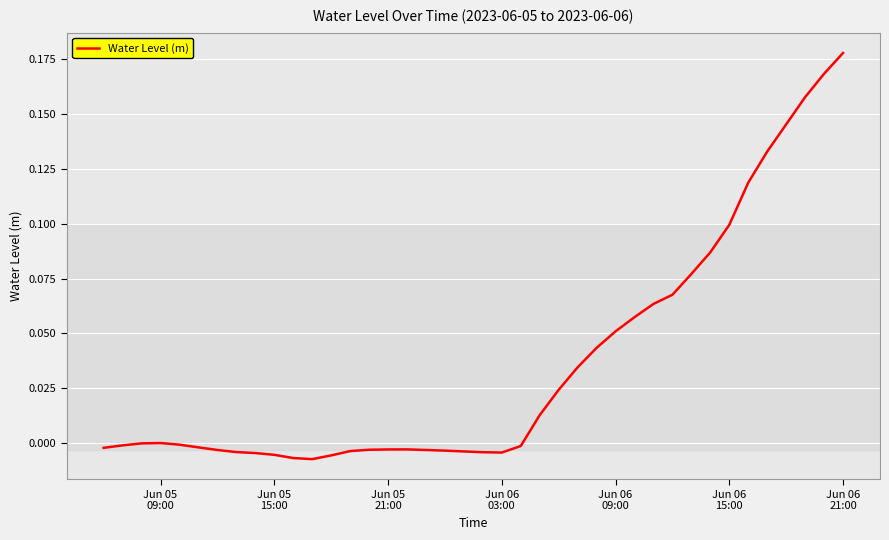

What is the greatest value displayed?

0.2